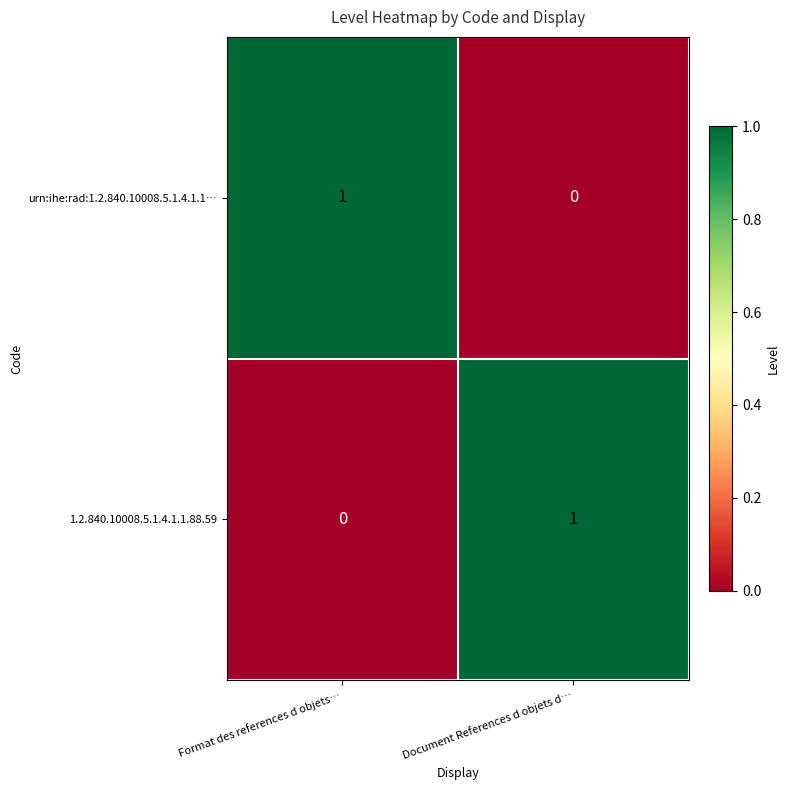

List the labels in order of 1.2.840.10008.5.1.4.1.1.88.59 value, smallest first.

Format des references d objets…, Document References d objets d…